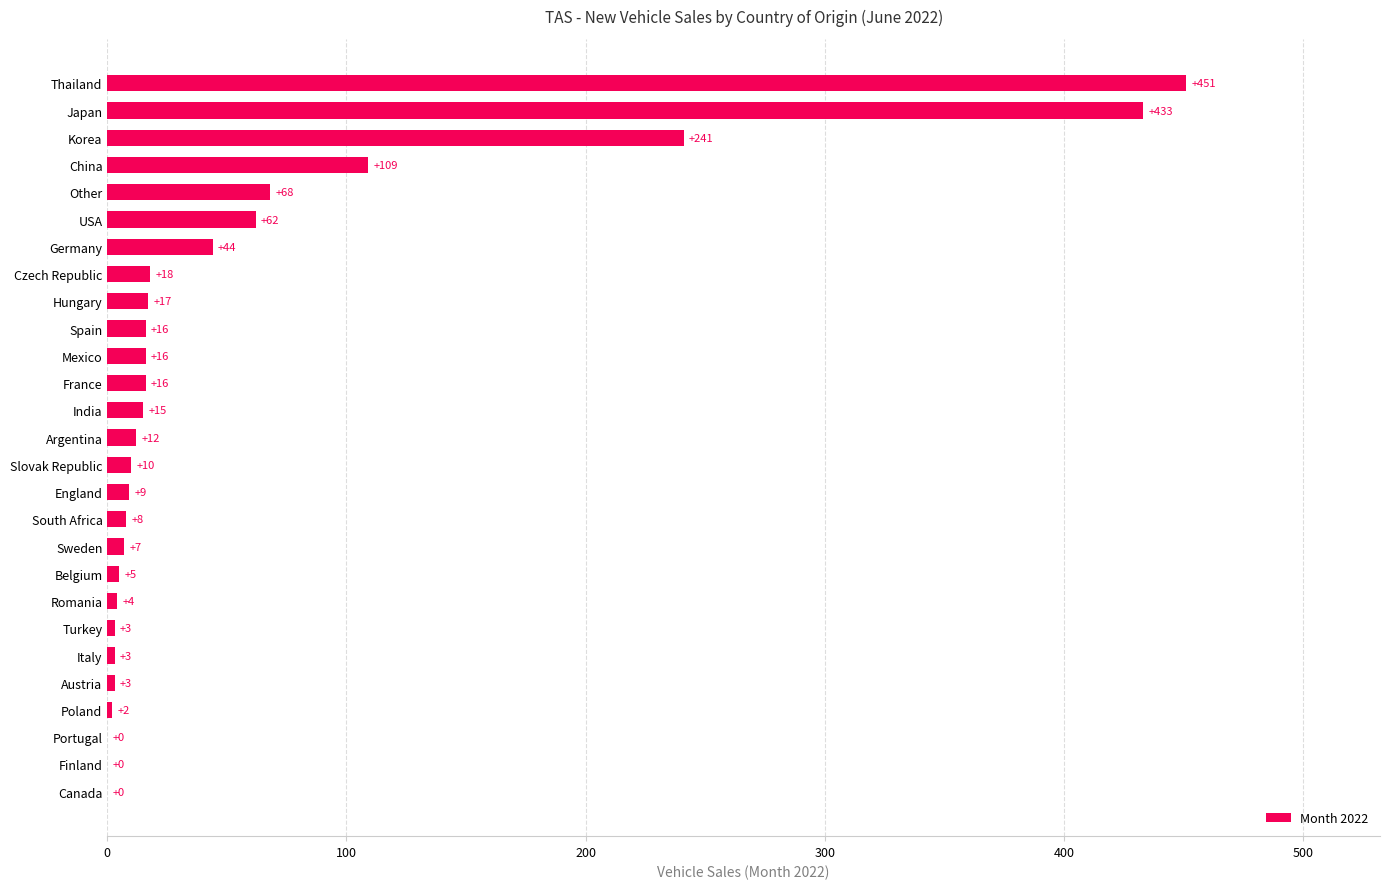

What is the greatest value displayed?

451